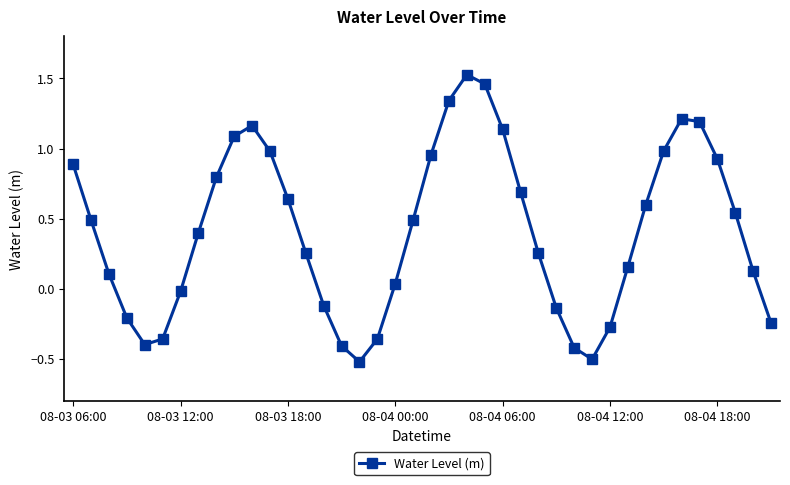

What is the minimum value shown in the chart?

-0.5